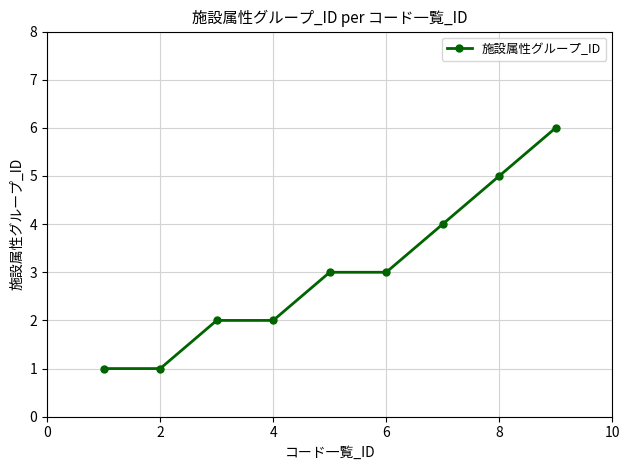

What is the value of the 9th point from the left?

6